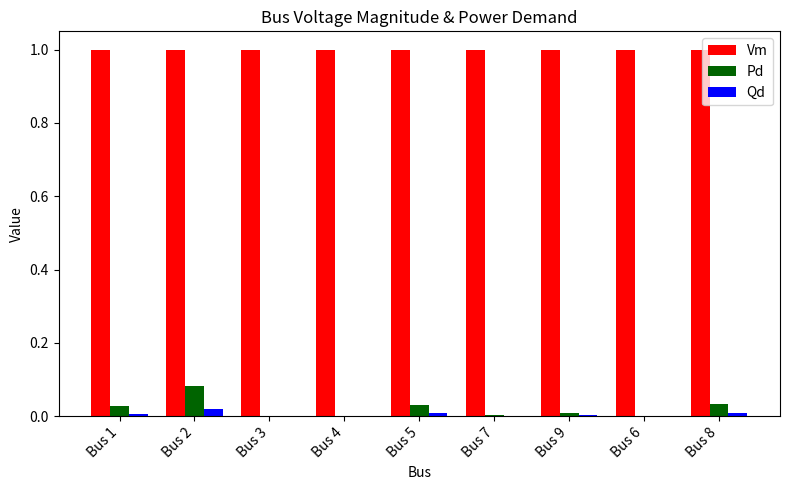

True or false: Vm has a value of 1.0 at Bus 7.

True